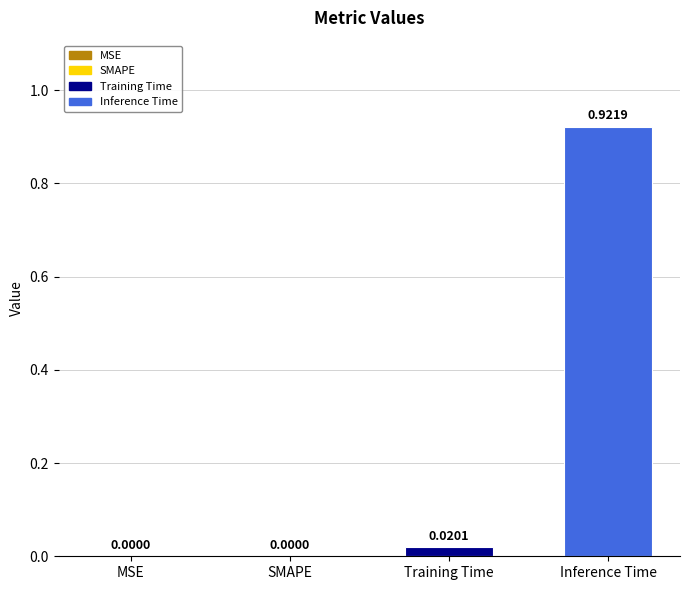

Which has a higher value, Training Time or SMAPE?

Training Time